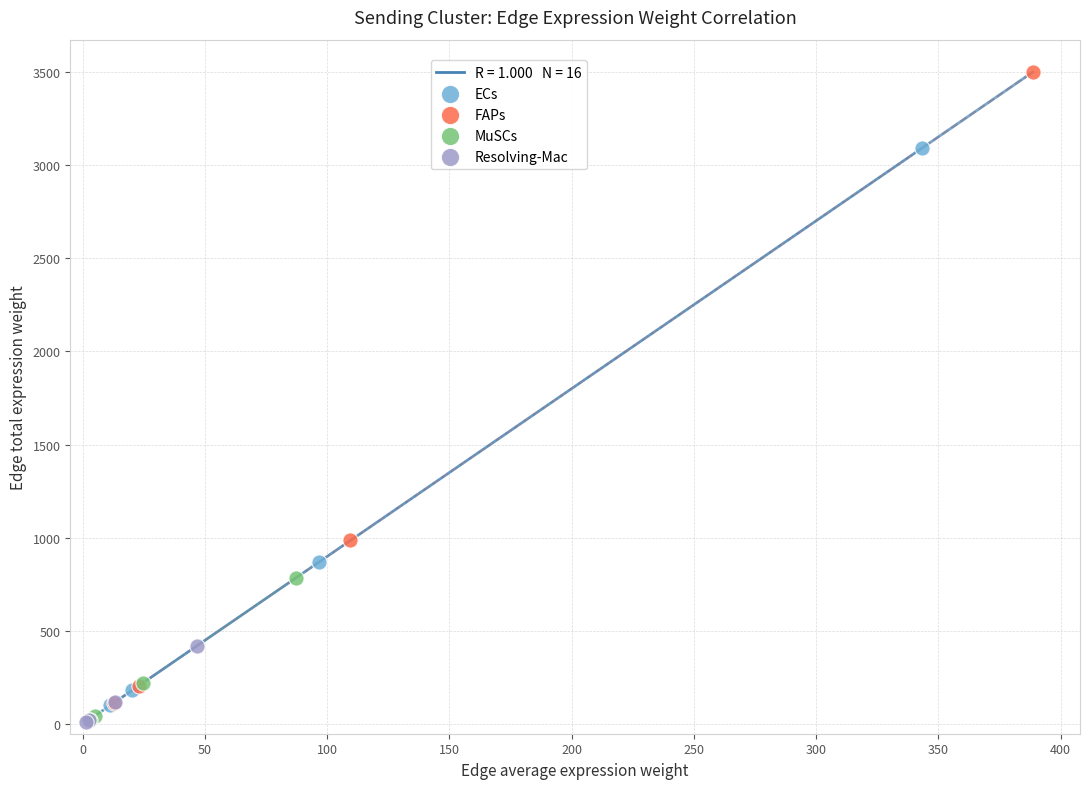

Which series contains the highest Y value?

FAPs